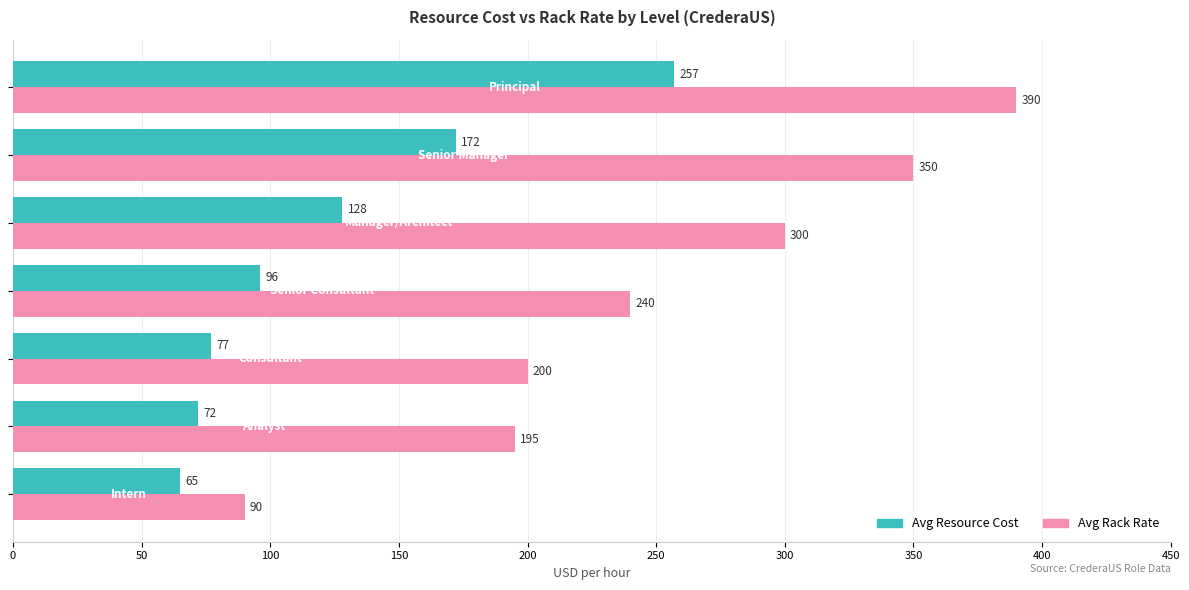

List the series in order of their peak value, highest first.

Avg Rack Rate, Avg Resource Cost